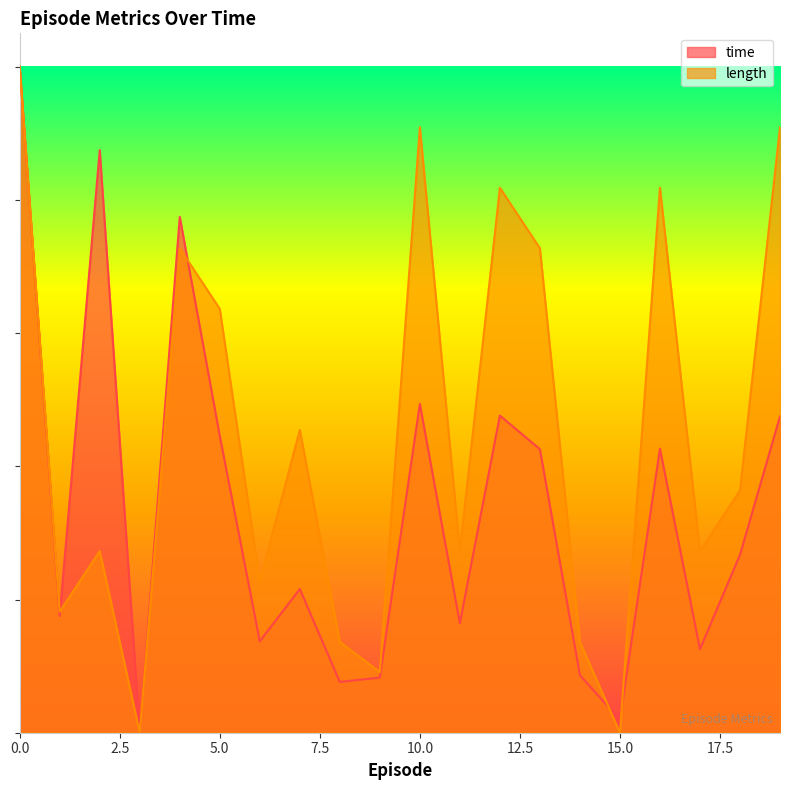

Rank the series by their maximum value, from highest to lowest.

time, length